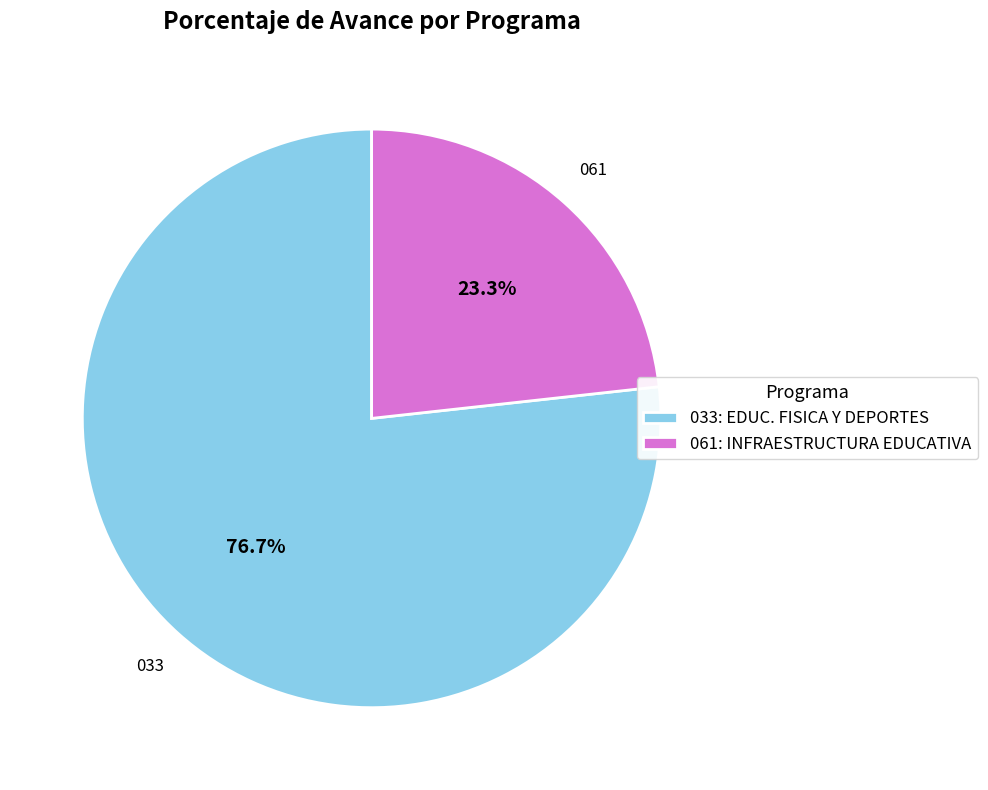

True or false: 061: INFRAESTRUCTURA EDUCATIVA accounts for 23% of the total.

True